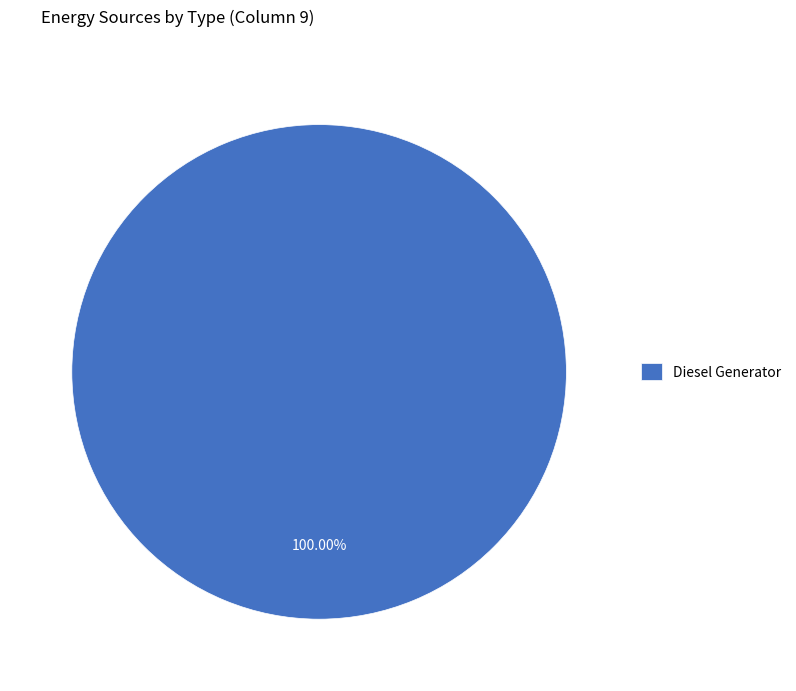

Is there a majority slice in this chart?

Yes